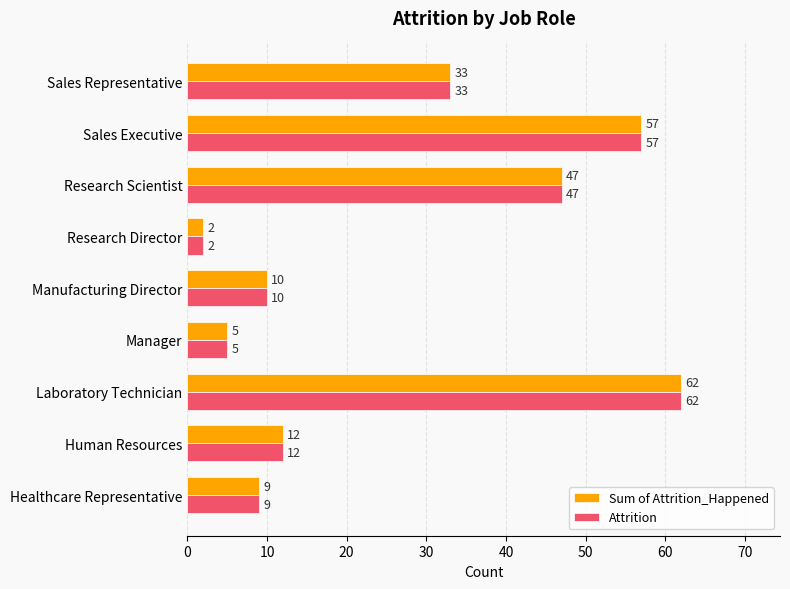

At which label does Attrition reach its peak?

Laboratory Technician